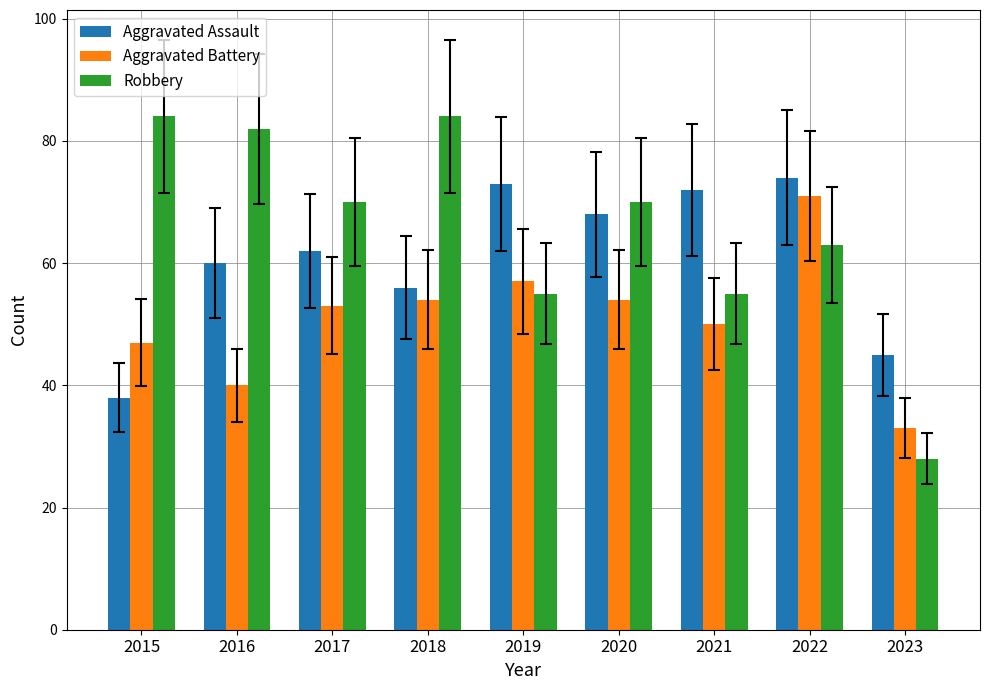

Rank the series at 2019 from highest to lowest value.

Aggravated Assault, Aggravated Battery, Robbery